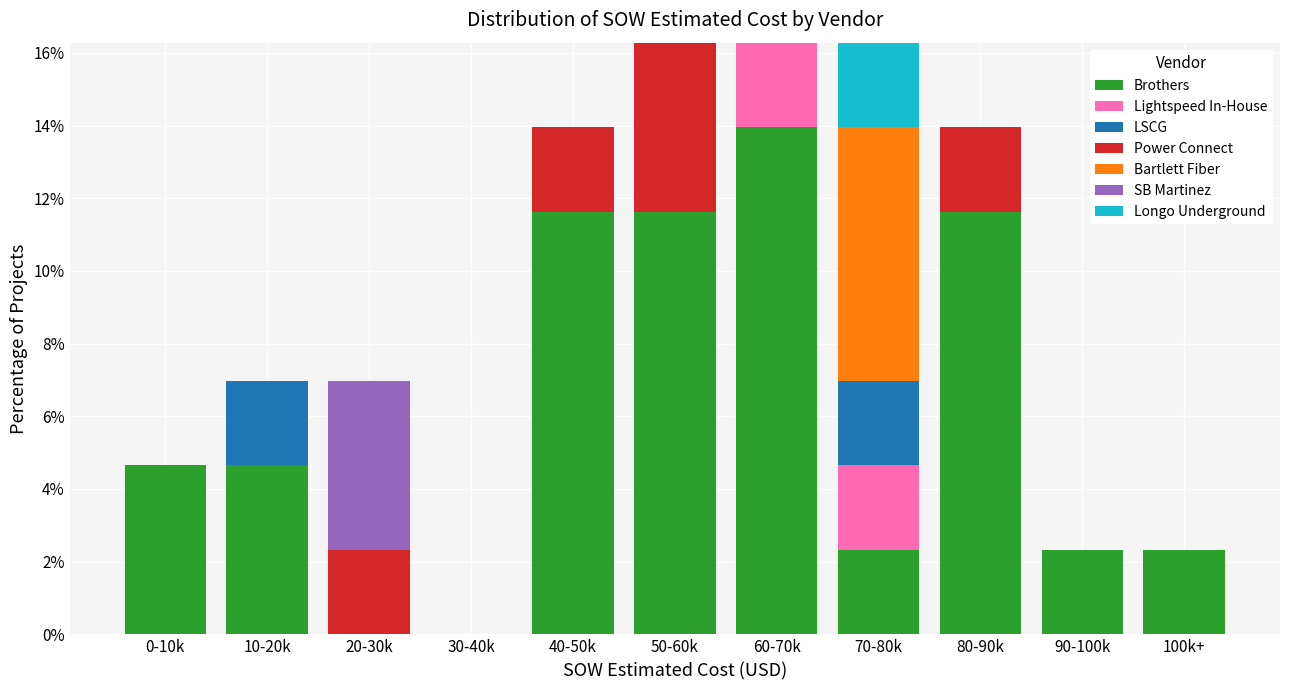

At which label does Brothers reach its peak?

60-70k